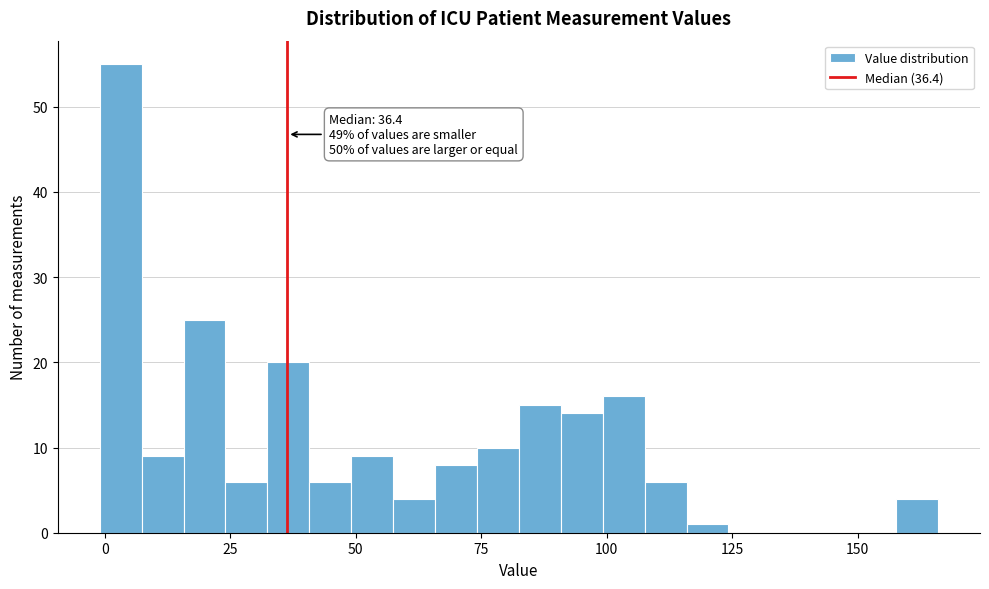

Read against the x-axis, roughly where is the centre of the tallest bar?

5